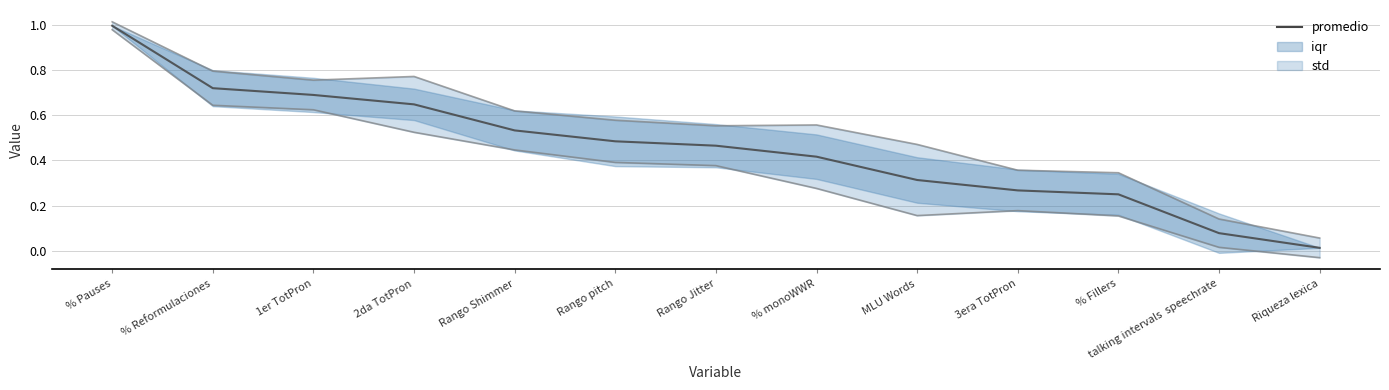

True or false: the data shows 0.2 at % monoWWR.

False